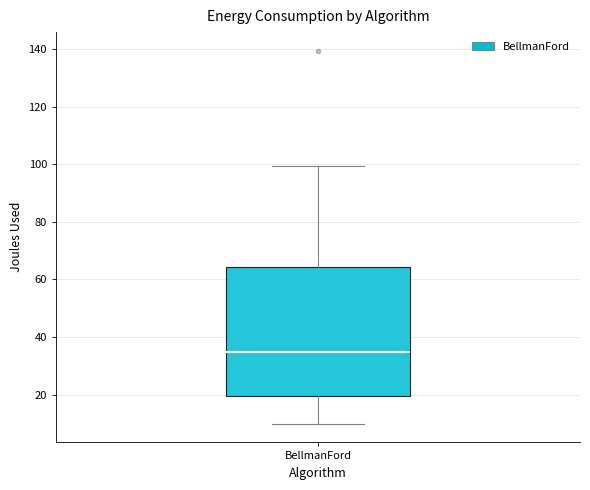

Transcribe this box plot: give where the median line is, the range the box spans, and where the two whiskers end, as read against the y-axis. The values are not printed on the chart, so give them approximately, as read against the axis.

median 34, box 20 to 64, whiskers 10 to 100